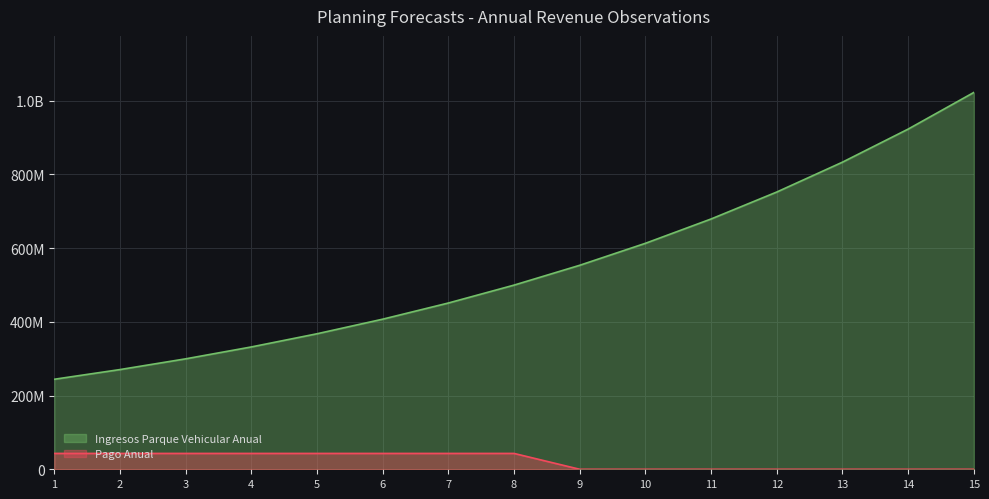

Which label corresponds to the smallest value in the chart?

9